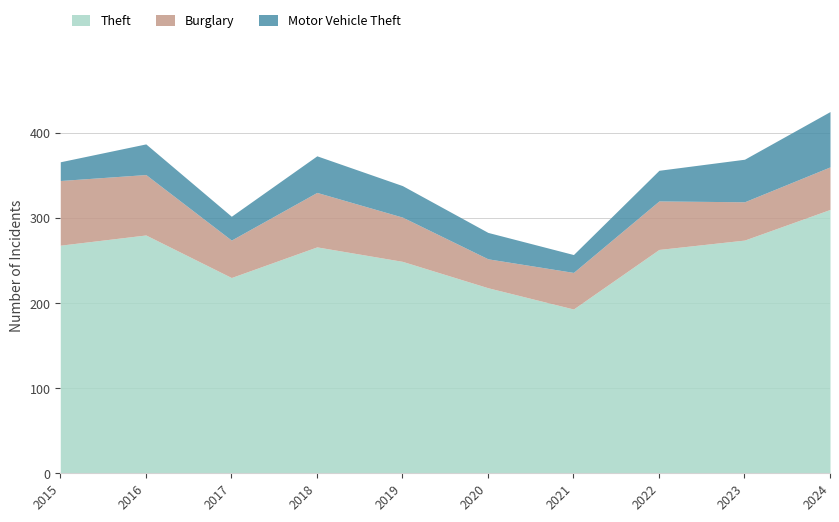

True or false: Burglary has more than 0 points higher than both neighbors.

True